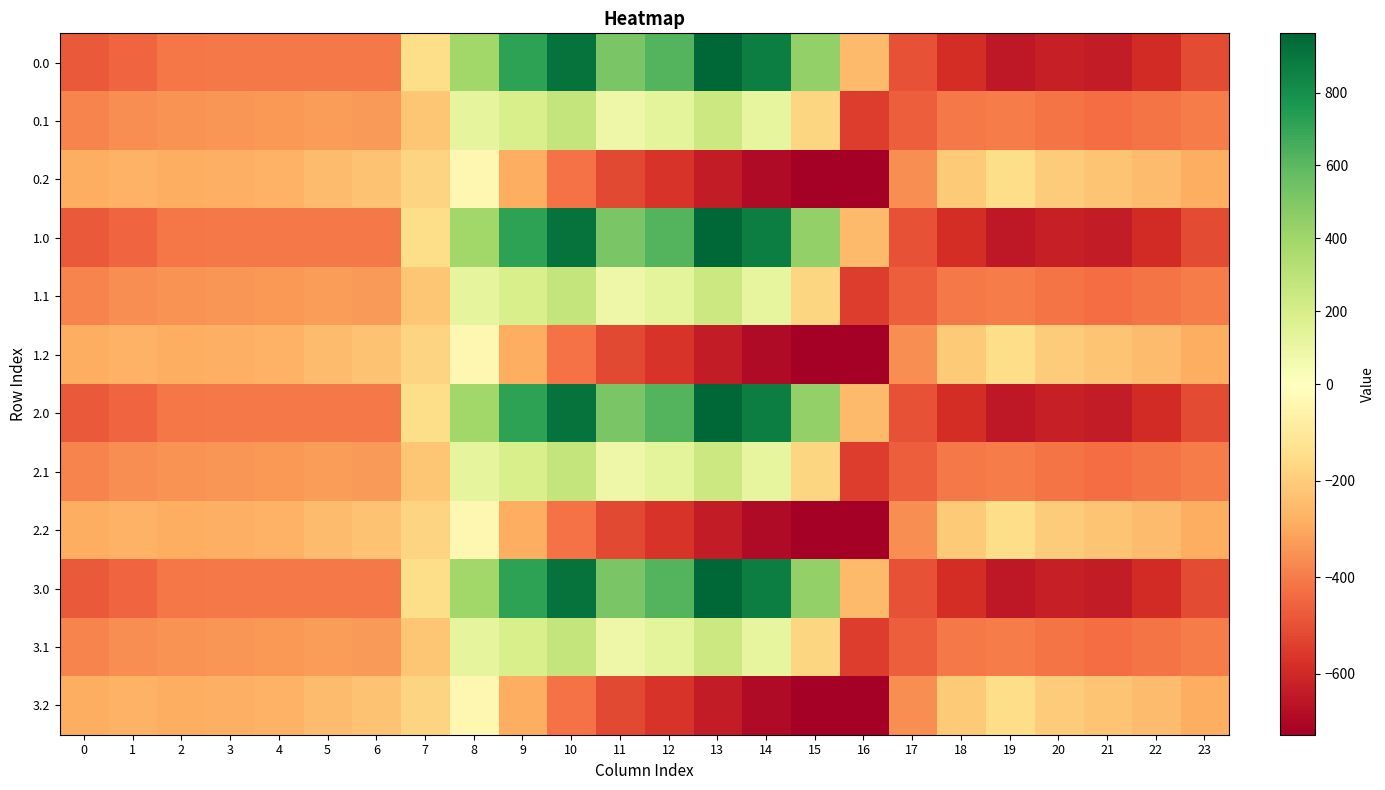

What is the minimum value shown in the chart?

-726.6